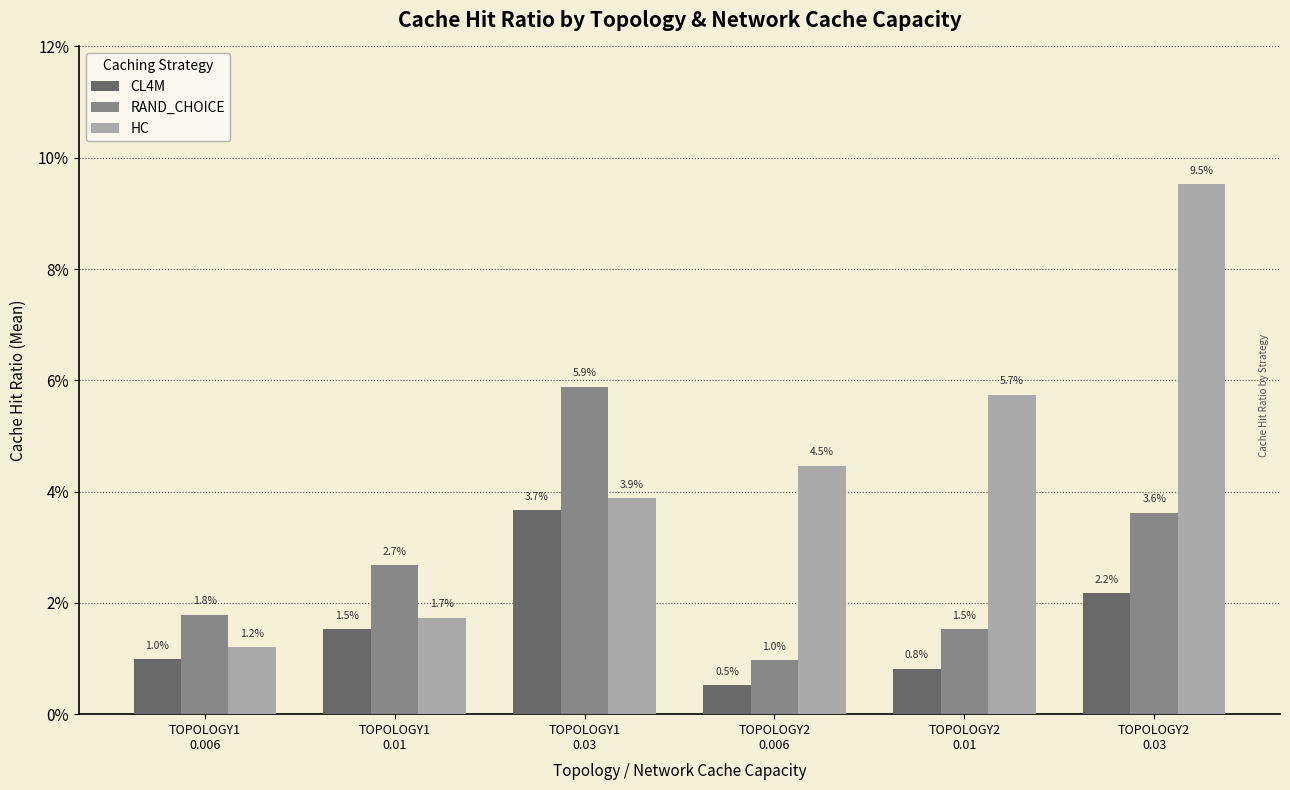

Does the chart contain stacked bars?

No